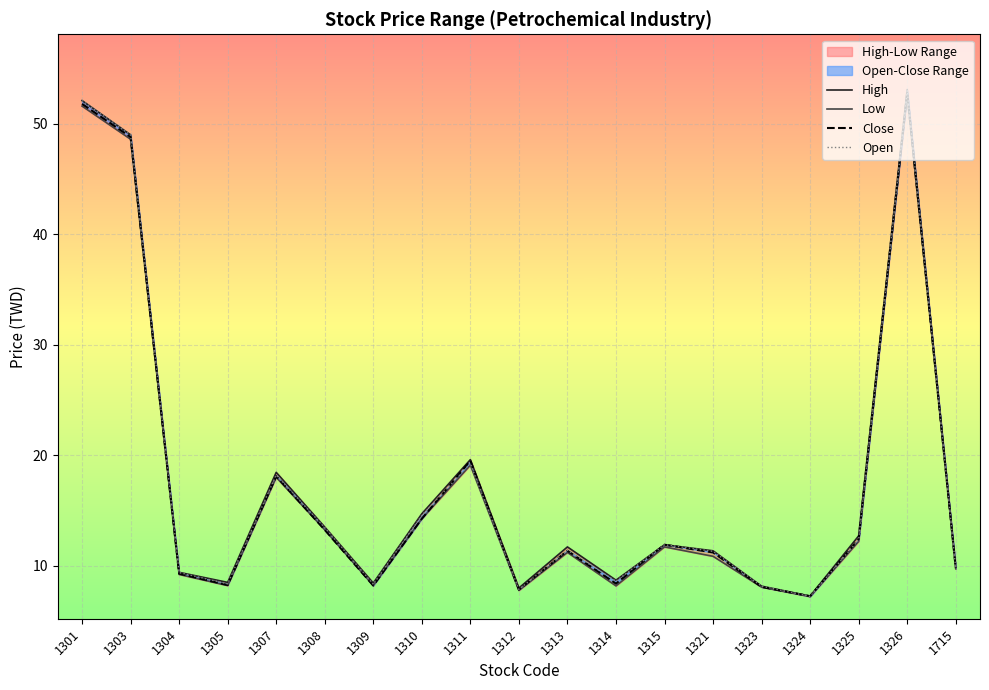

Reading left to right, transcribe all the data shown in this chart.

High: 52.1	49.0	9.4	8.5	18.4	13.5	8.4	14.7	19.6	8.0	11.7	8.7	11.9	11.3	8.2	7.2	12.7	53.1	9.9
Low: 51.6	48.6	9.2	8.2	18.0	13.2	8.2	14.2	19.1	7.8	11.2	8.2	11.7	10.8	8.1	7.2	12.2	52.6	9.7
Close: 51.8	48.8	9.3	8.2	18.1	13.2	8.2	14.2	19.5	7.8	11.3	8.4	11.9	11.2	8.1	7.2	12.4	52.8	9.8
Open: 52.1	49.0	9.4	8.4	18.2	13.4	8.3	14.6	19.2	7.8	11.4	8.6	11.9	11.3	8.2	7.2	12.3	53.0	9.8